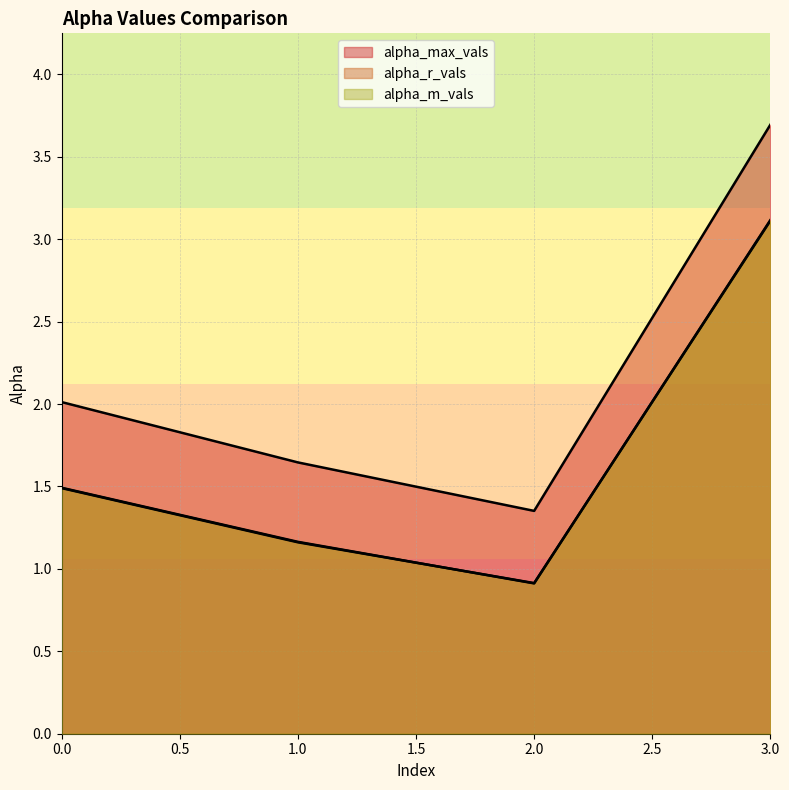

Reading left to right, extract all data points from this chart.

alpha_max_vals: 0=2.0	1=1.6	2=1.4	3=3.7
alpha_r_vals: 0=1.5	1=1.2	2=0.9	3=3.1
alpha_m_vals: 0=1.5	1=1.2	2=0.9	3=3.1